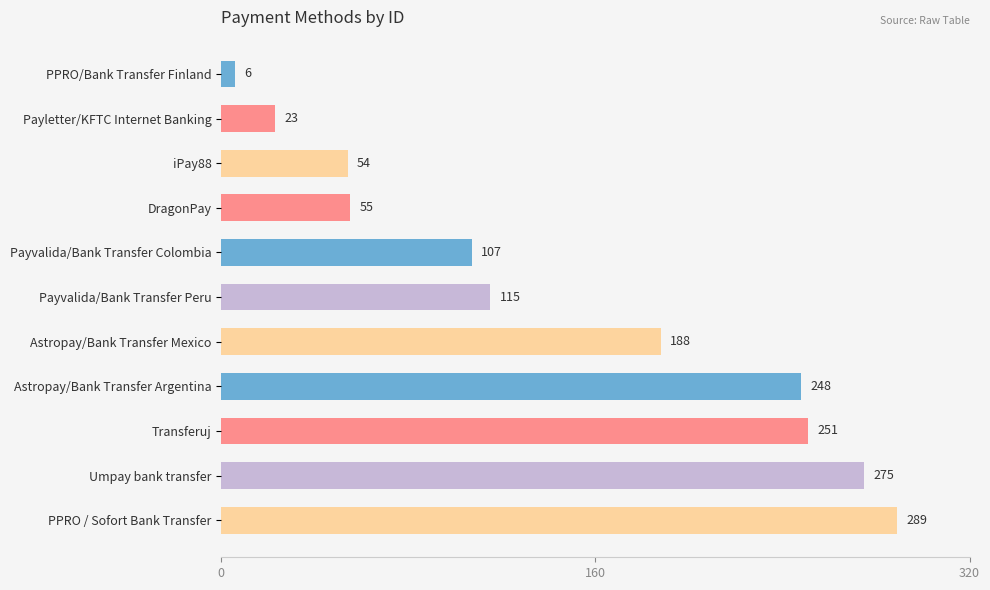

What is the sum of all values?

1611